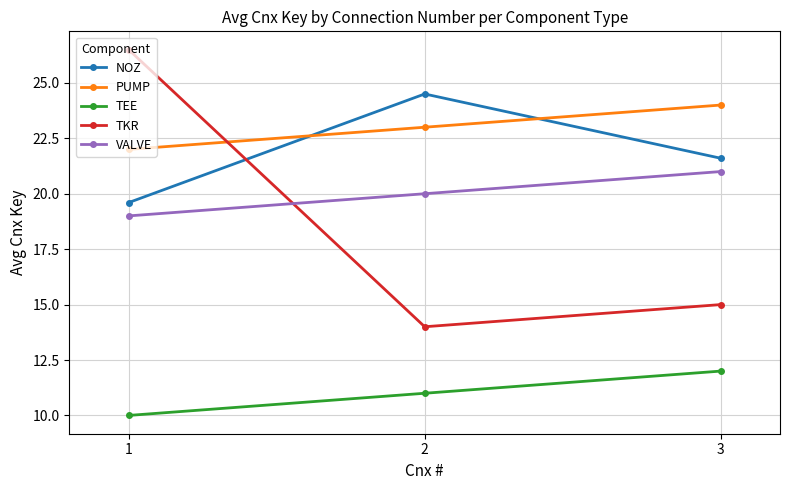

How many values in the TEE series are below 11?

1